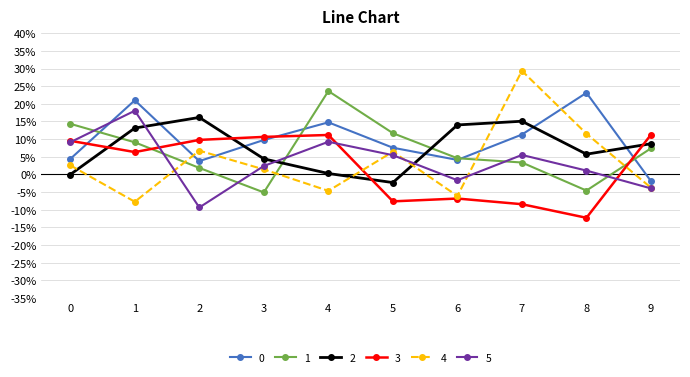

What is the sum of the 3 values at 0 and 2?

0.2